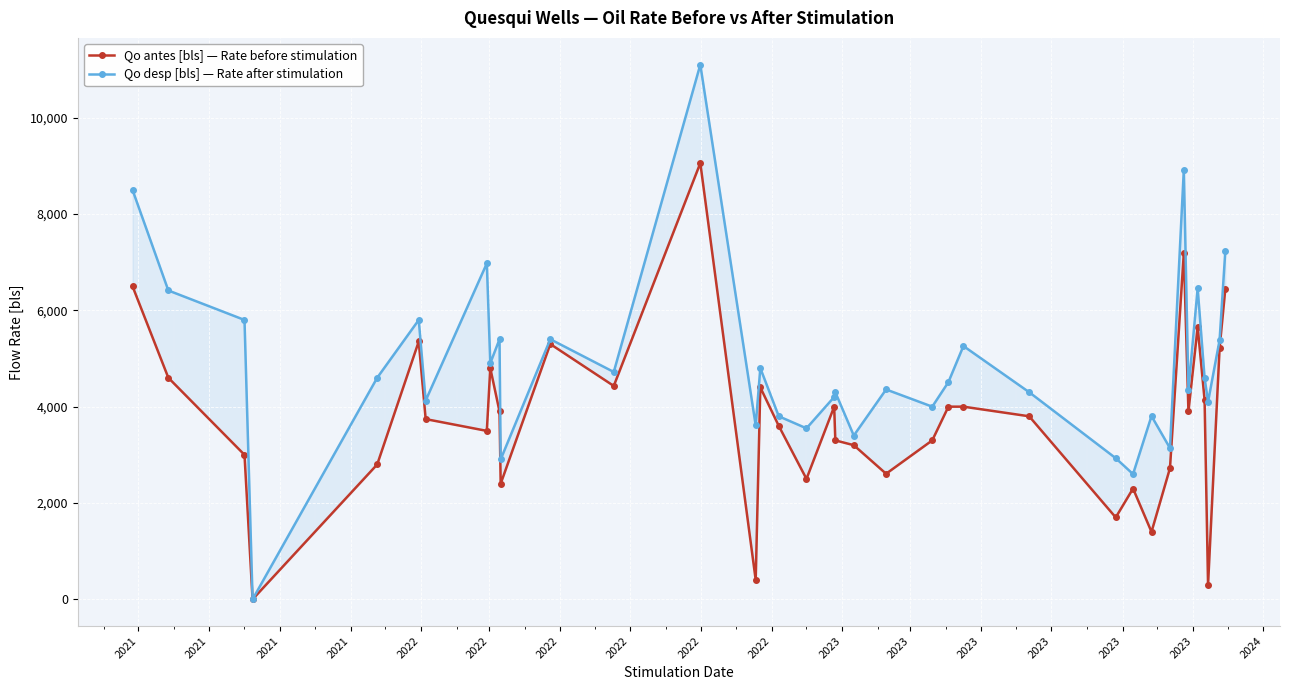

What value does the Qo desp [bls] — Rate after stimulation series have at 2022?

5800